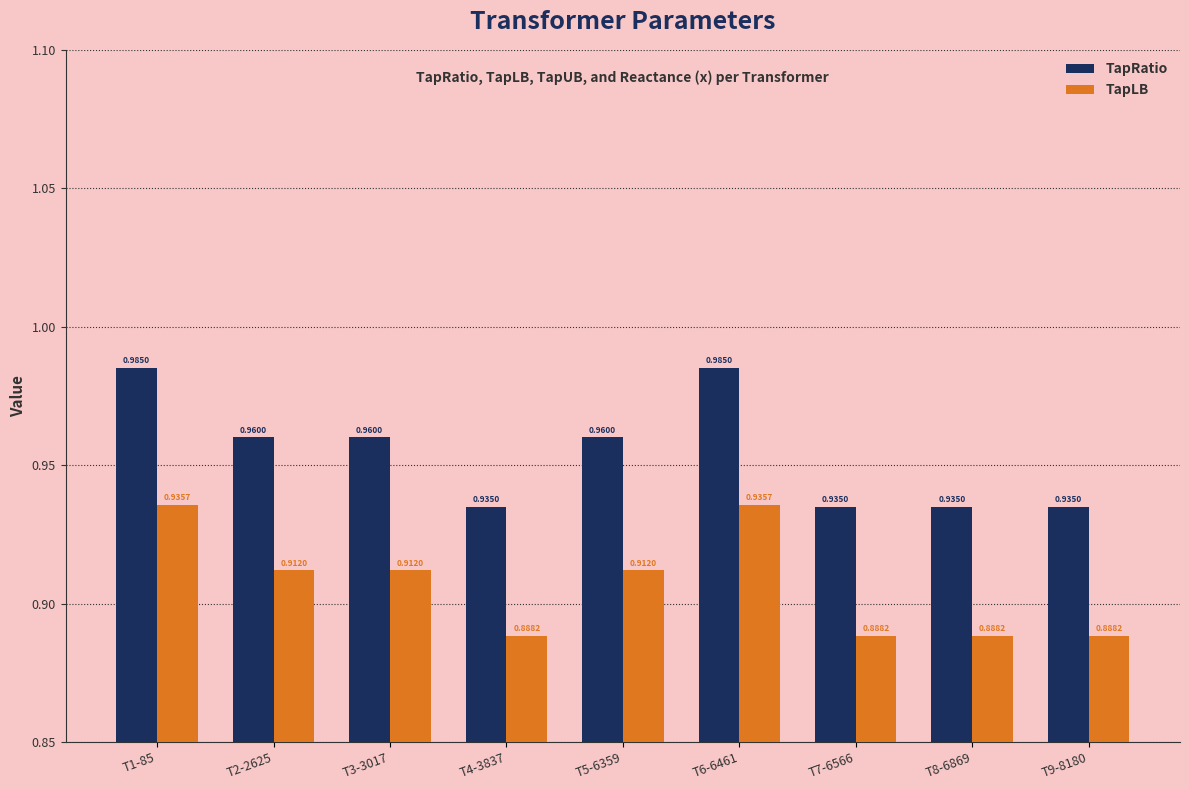

Is the value of TapRatio at T1-85 greater than the value of TapLB at T5-6359?

Yes